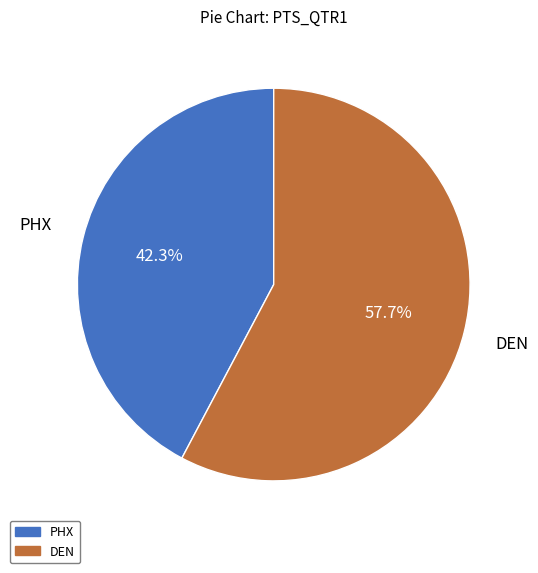

How many slices are in this pie chart?

2